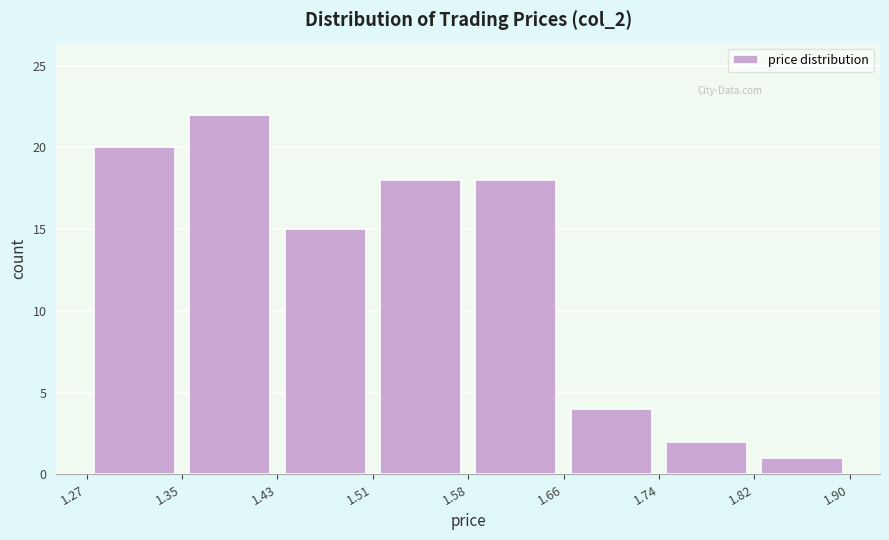

Reading left to right, transcribe this chart: for each bar, give the range it covers on the x-axis and its height. The values are not printed on the chart, so give them approximately, as read against the axis.

1.27 to 1.35: 20
1.35 to 1.43: 22
1.43 to 1.51: 15
1.51 to 1.58: 18
1.58 to 1.66: 18
1.66 to 1.74: 4
1.74 to 1.82: 2
1.82 to 1.90: 1